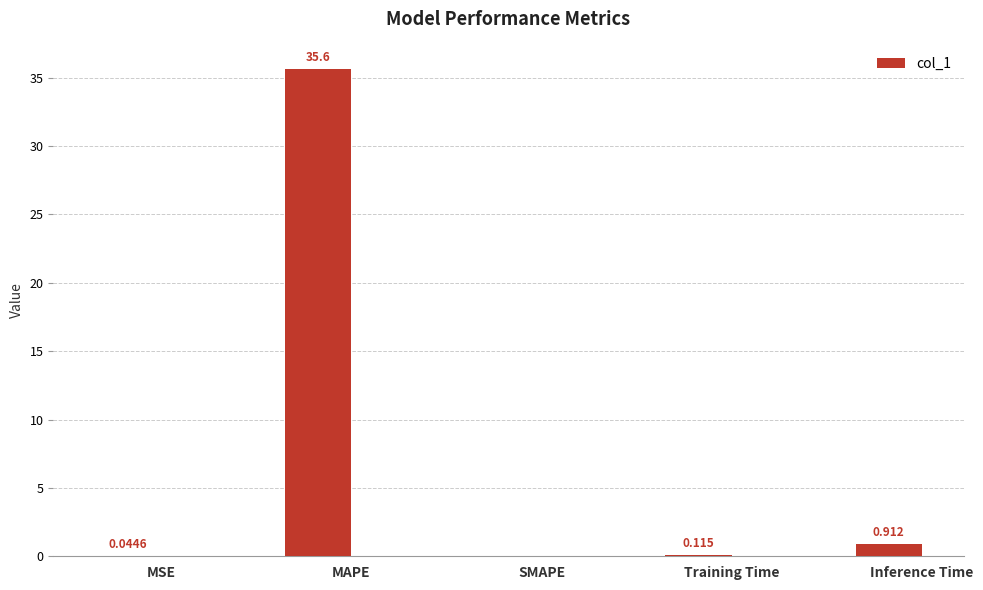

What is the average value?

7.3